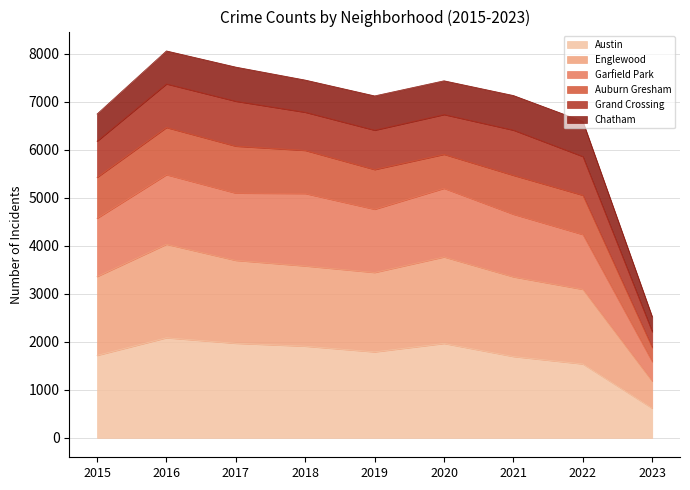

What is the highest value of the Austin series?

2086